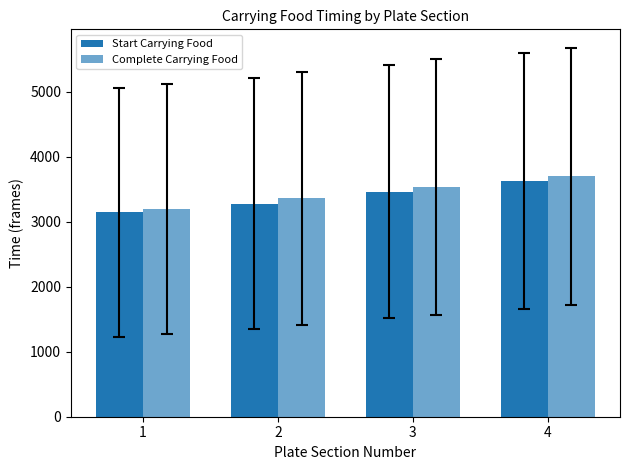

Does the chart contain any negative values?

No